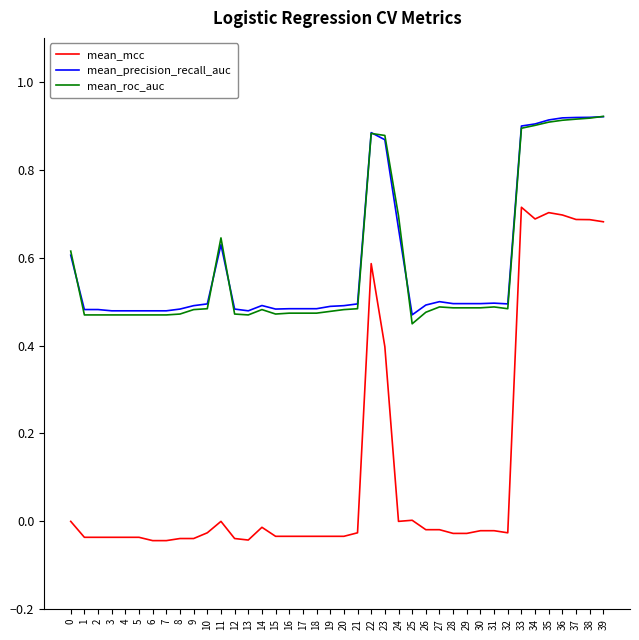

The mean_roc_auc series shows 0.5 at 21. True or false?

True